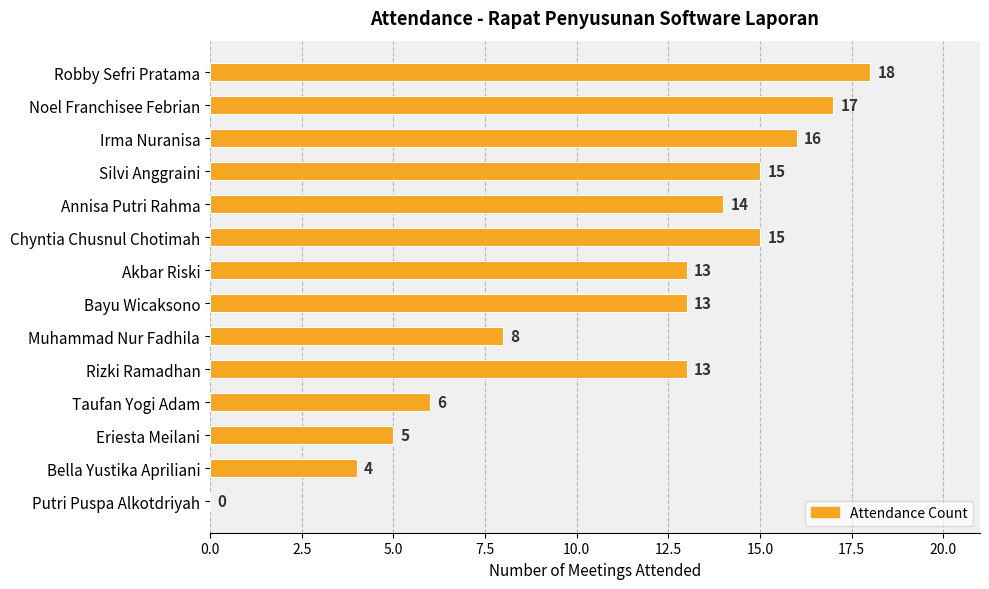

Is it true that the value at Akbar Riski is 5?

False